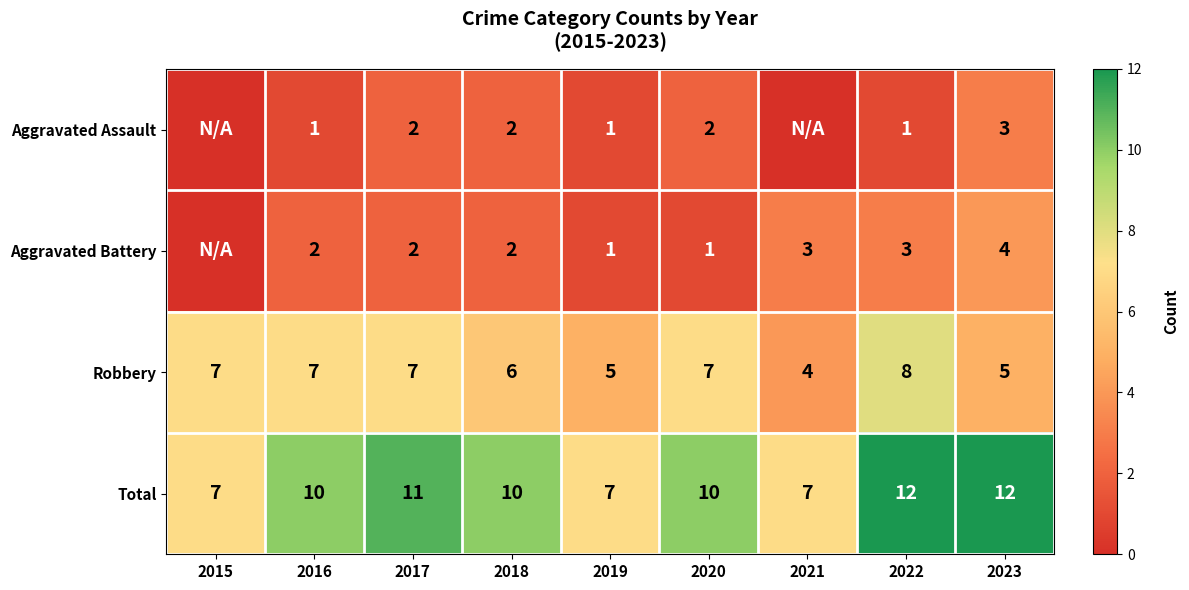

What is the difference between the highest and lowest values at 2022?

11